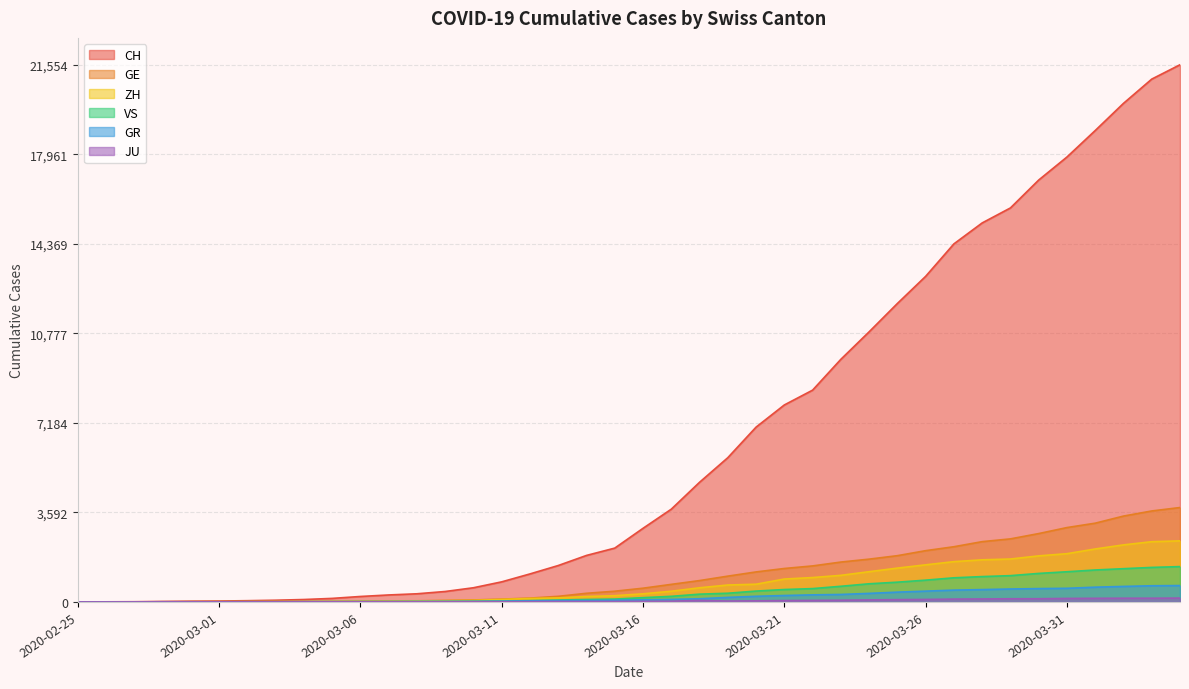

What position from the left is 2020-03-12?

17